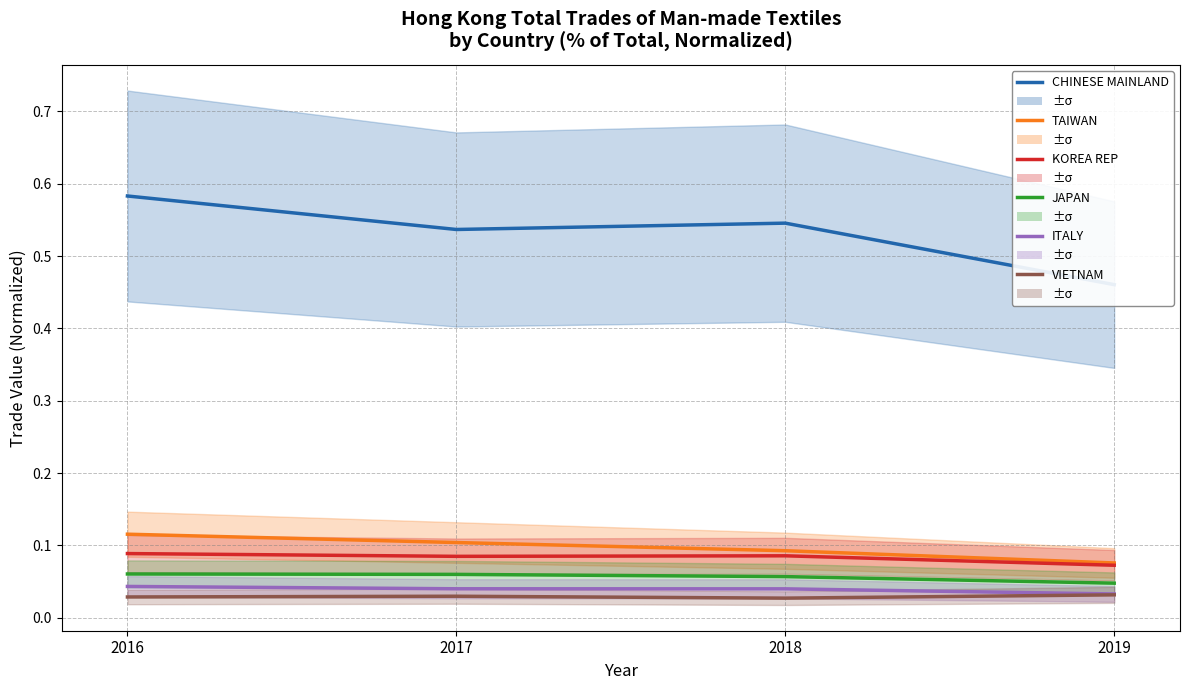

The VIETNAM series shows 0.0 at 2019. True or false?

True